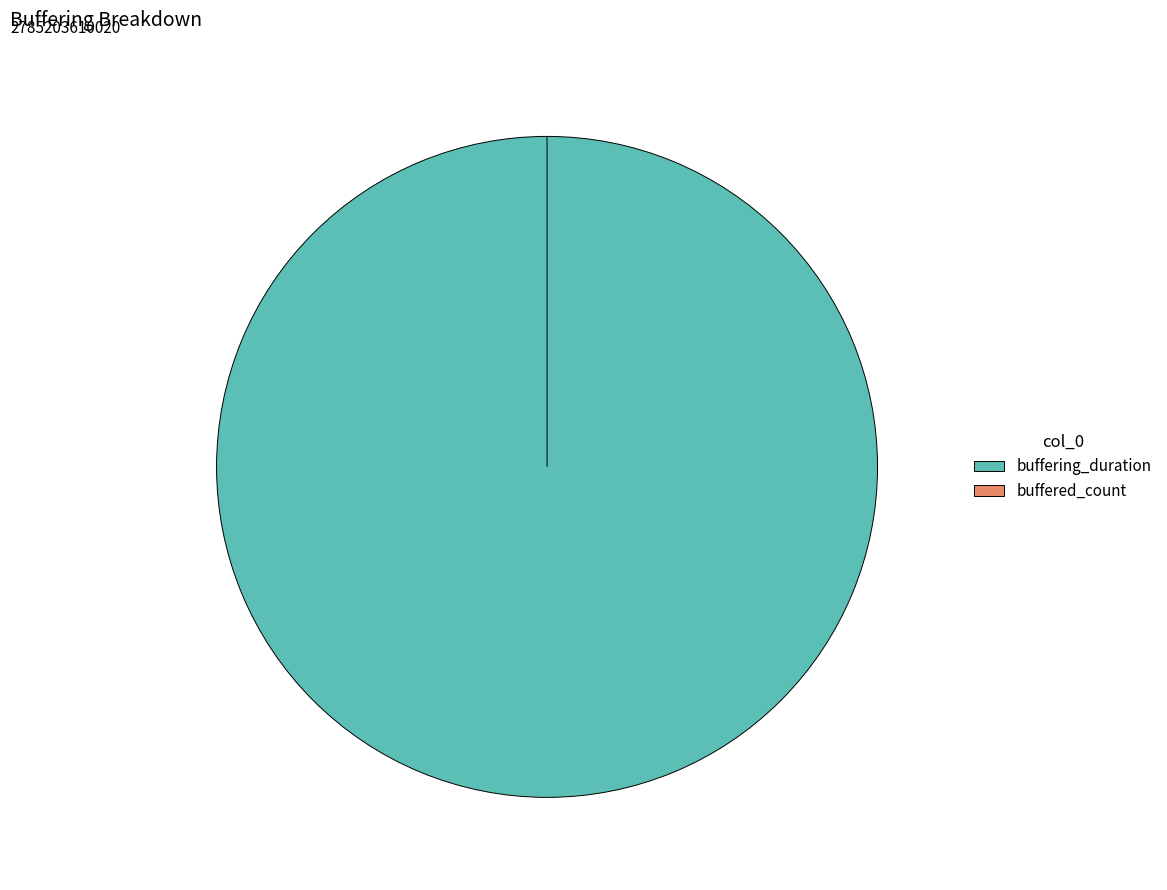

To the nearest percent, what is the average slice percentage?

50%